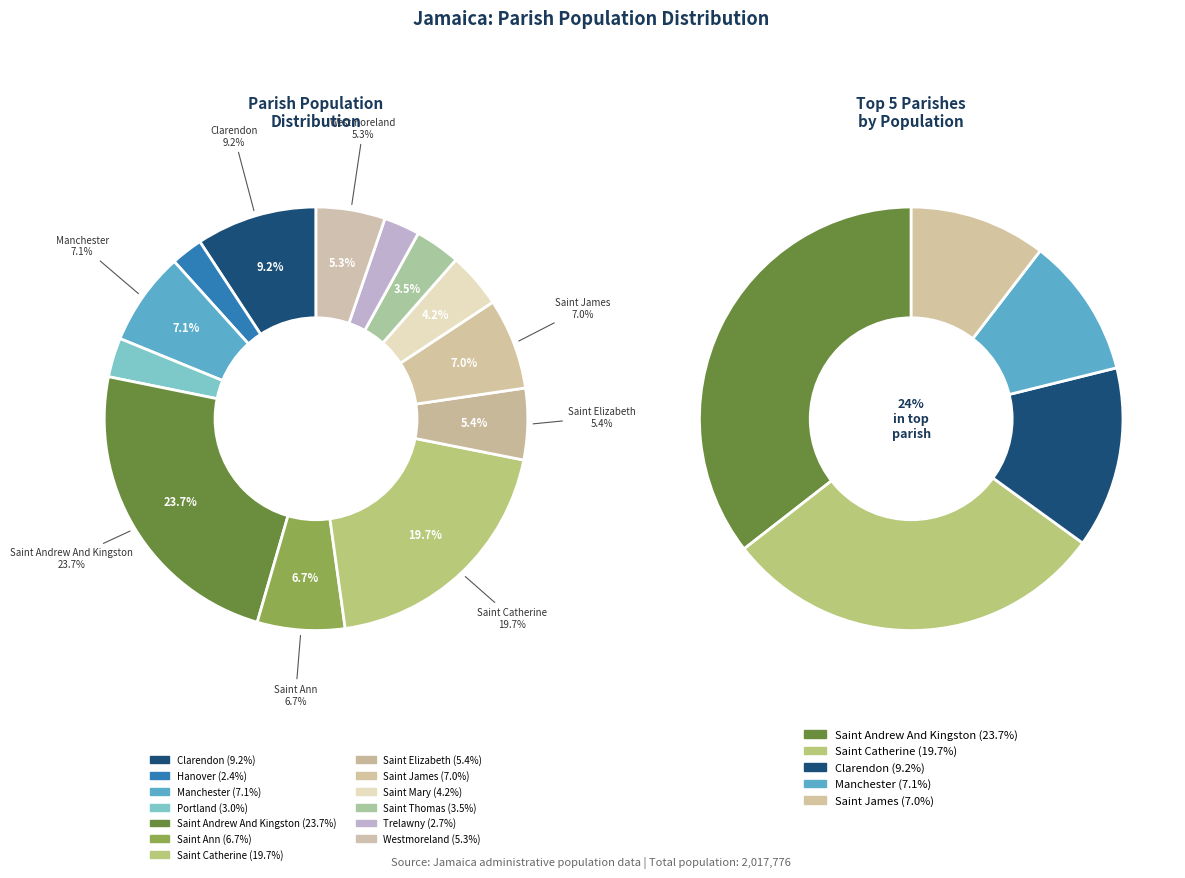

Does Hanover represent more than half of the total?

No